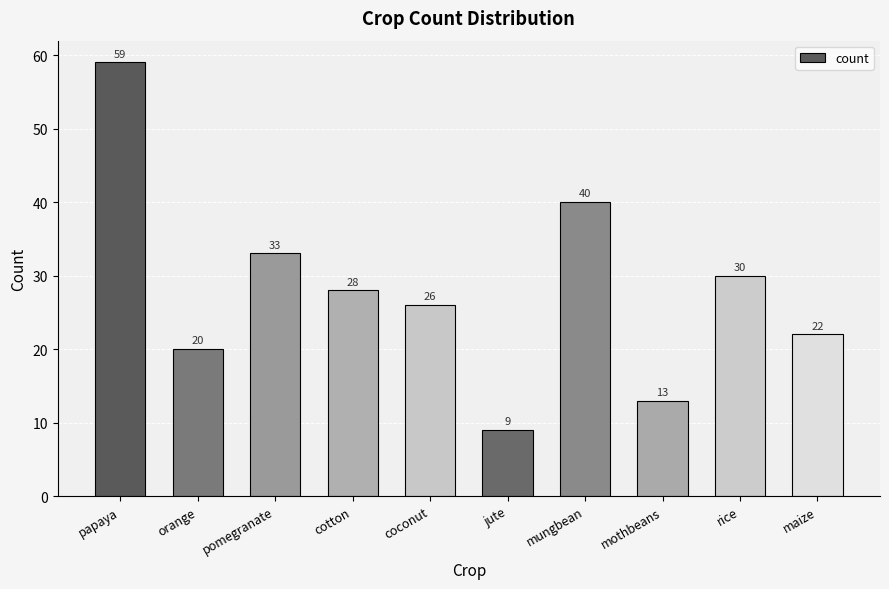

What is the difference between the maximum and second lowest values?

46